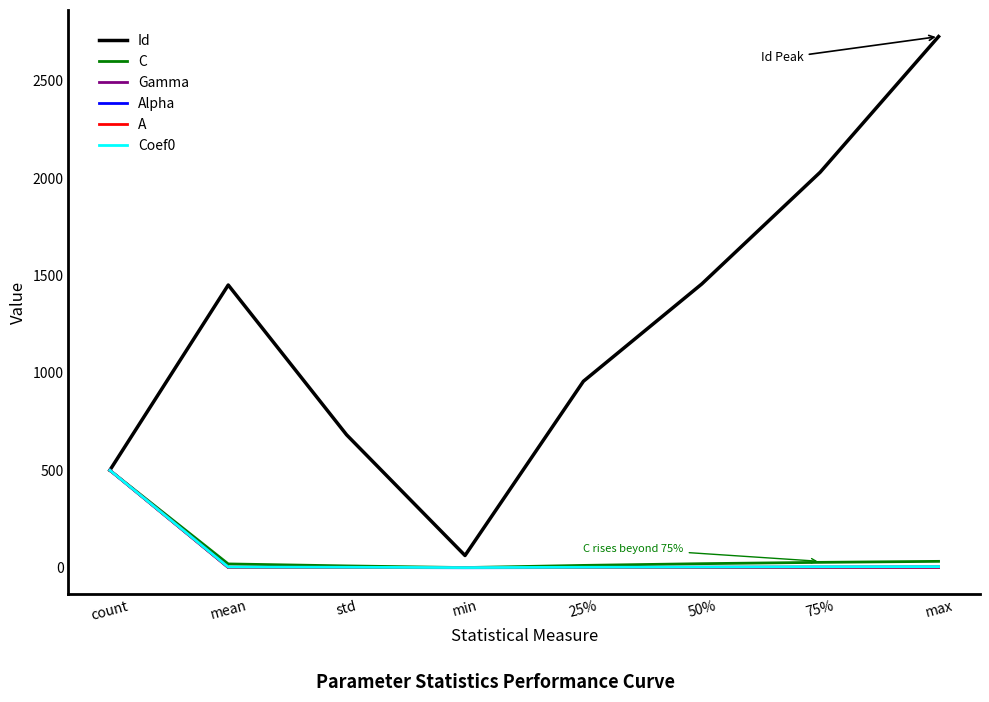

Which series has the largest range (max minus min)?

Id